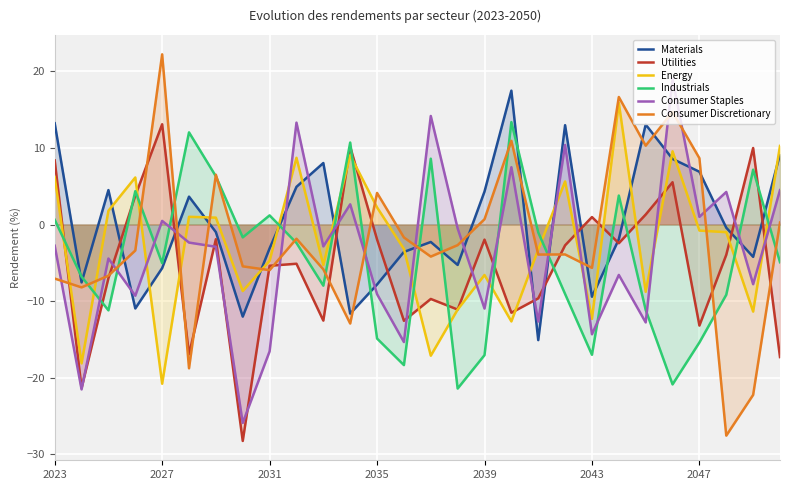

After their last crossing, which series has the higher values: Industrials or Materials?

Materials